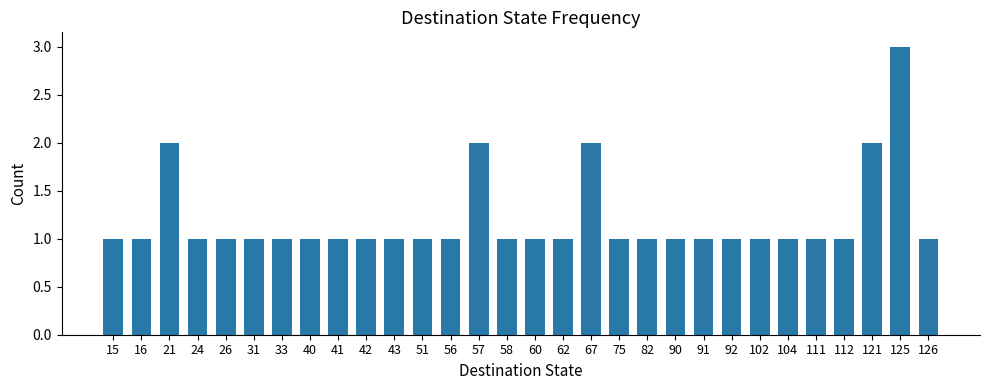

What is the value of the 6th bar from the left?

1